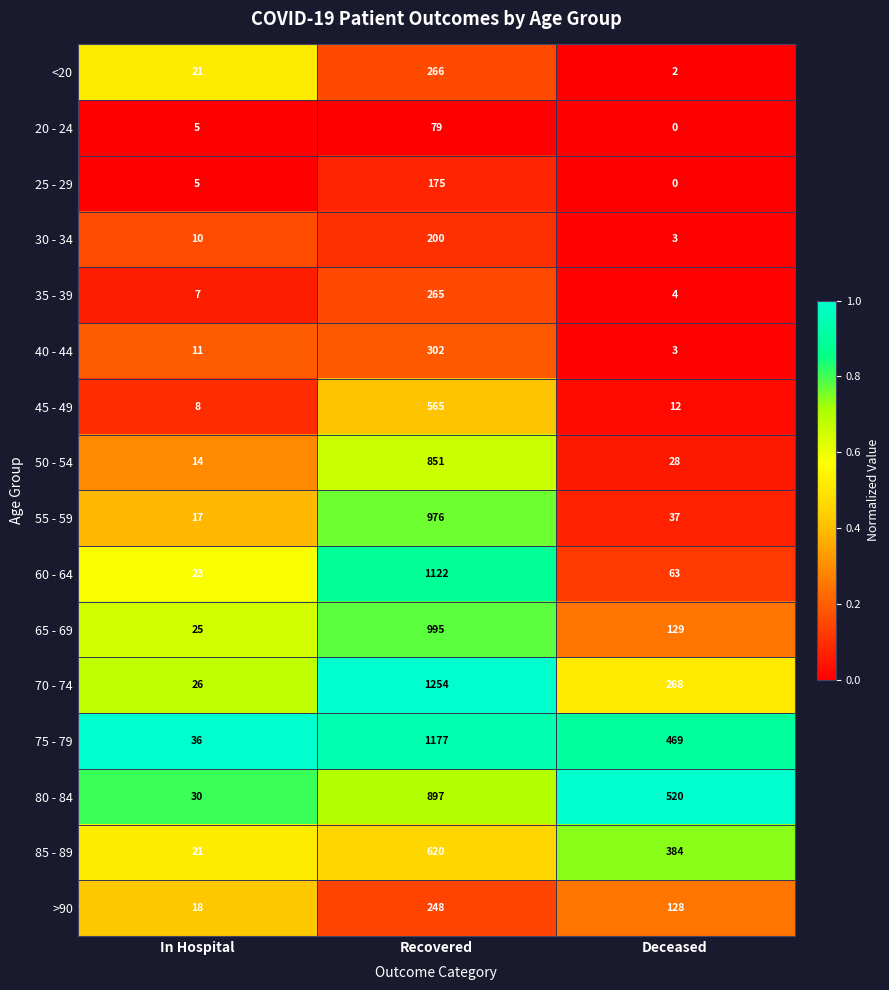

At which category is the sum across all series the highest?

Recovered